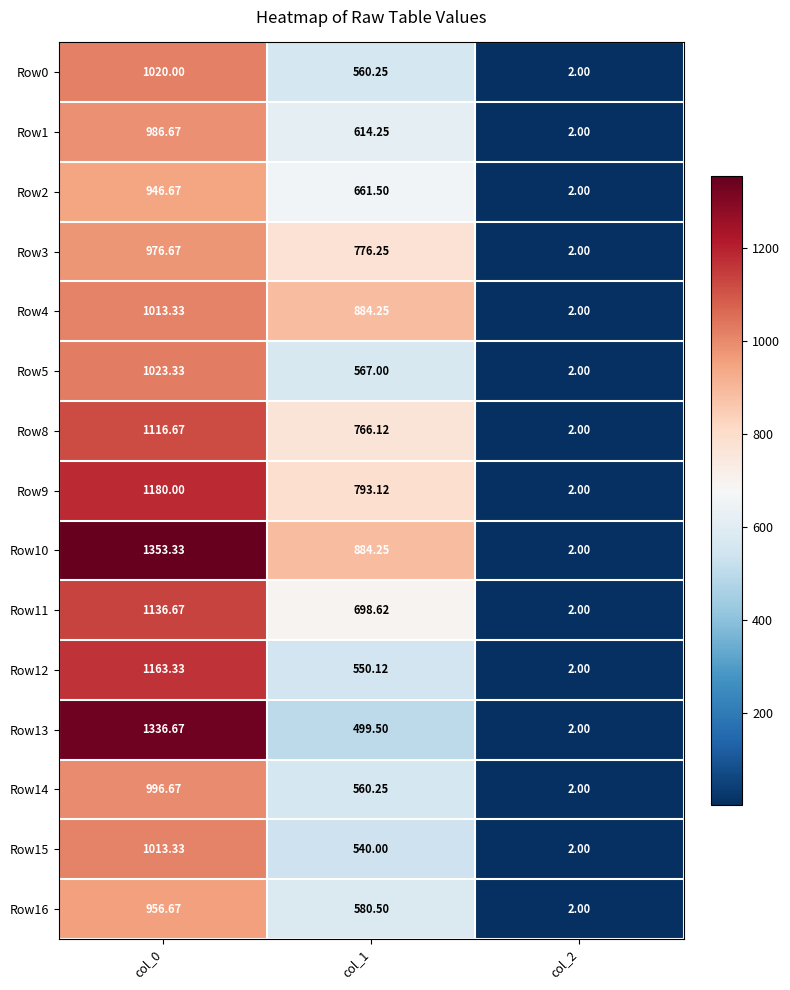

What is the total value across all series at col_0?

16220.0